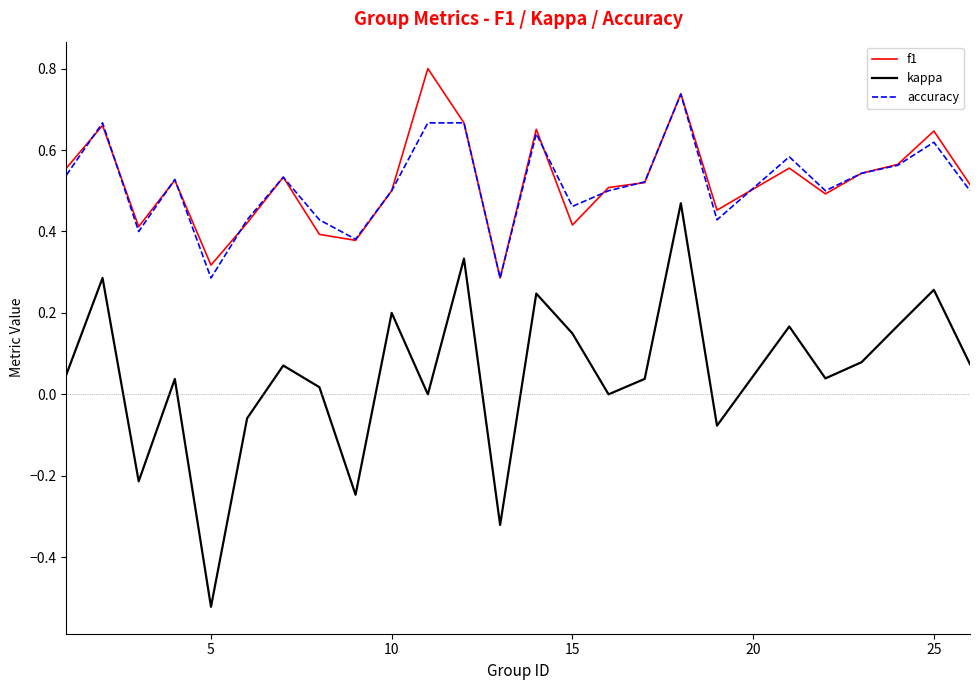

List the series in order of their peak value, highest first.

f1, accuracy, kappa